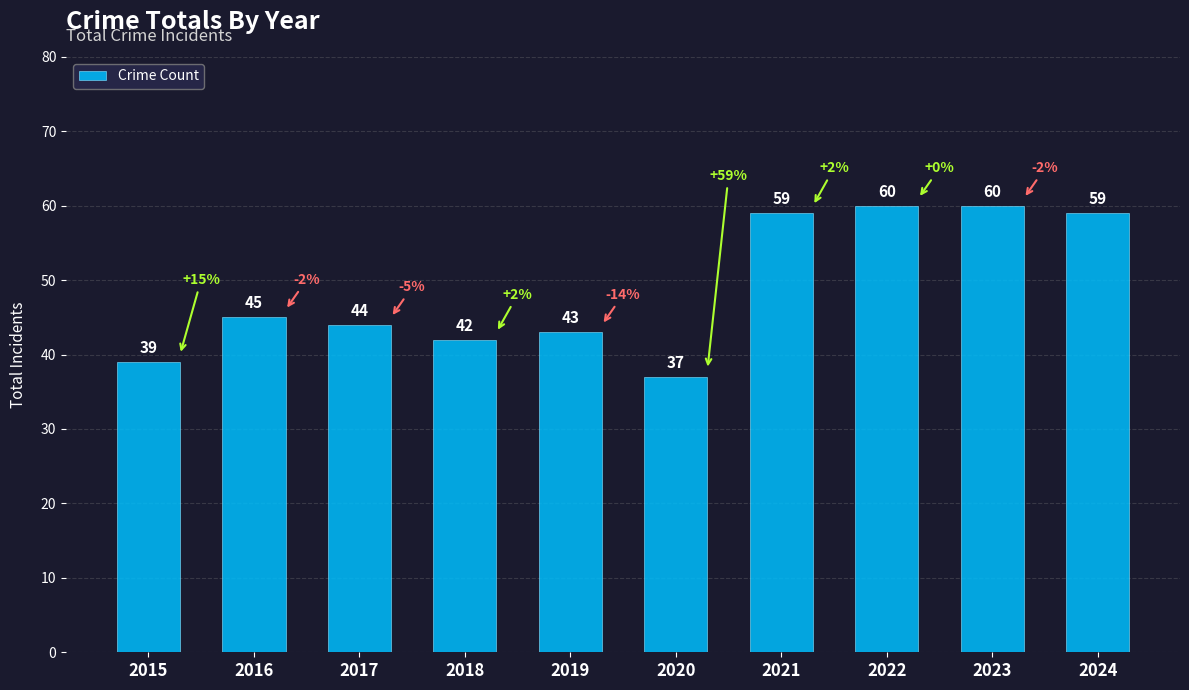

The value at 2023 is 60. True or false?

True